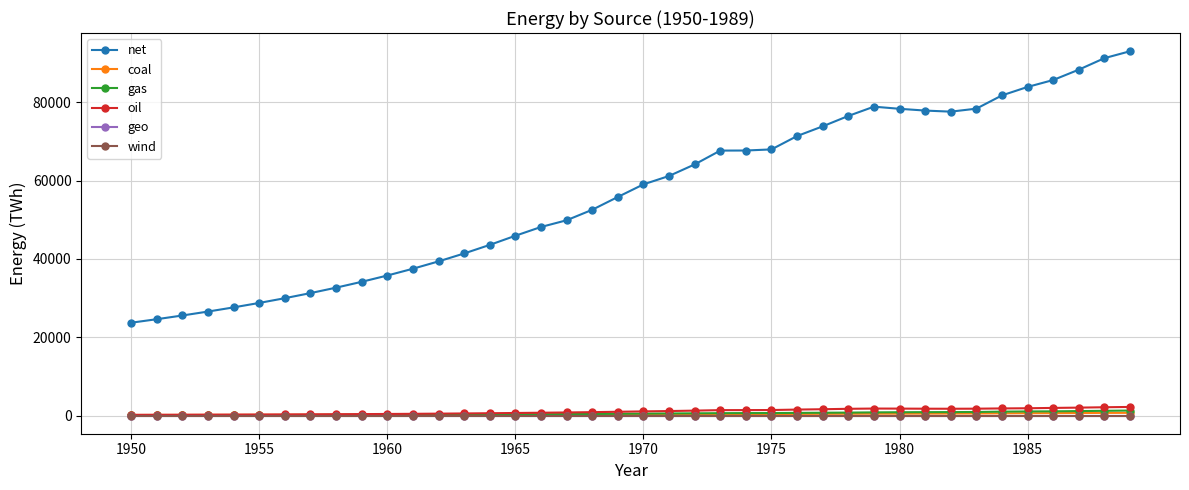

How many lines are shown in the chart?

6